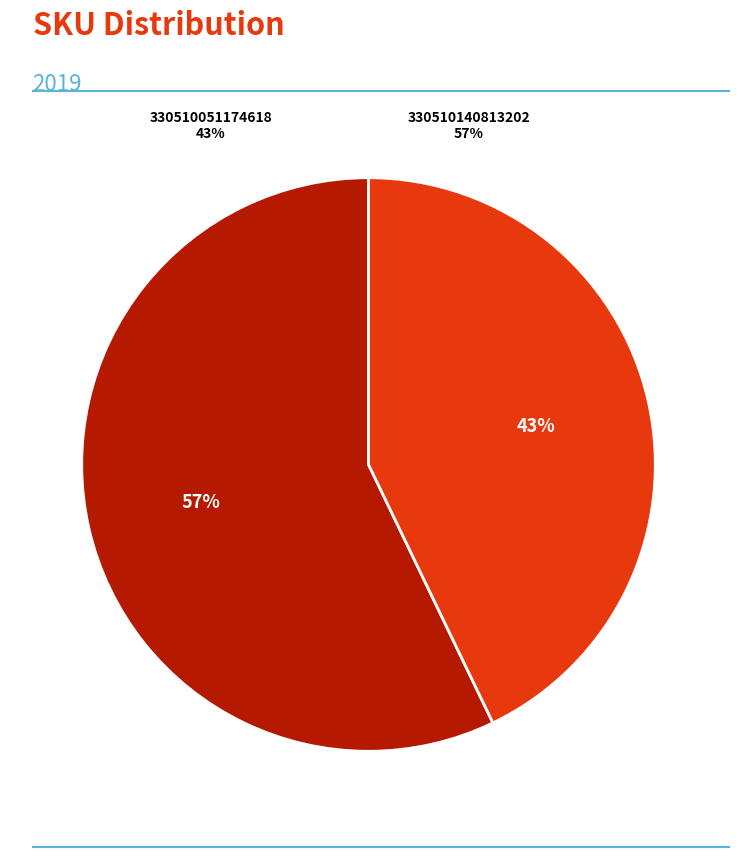

To the nearest percent, what is the difference between the 330510051174618 and 330510140813202 slice percentages?

14%